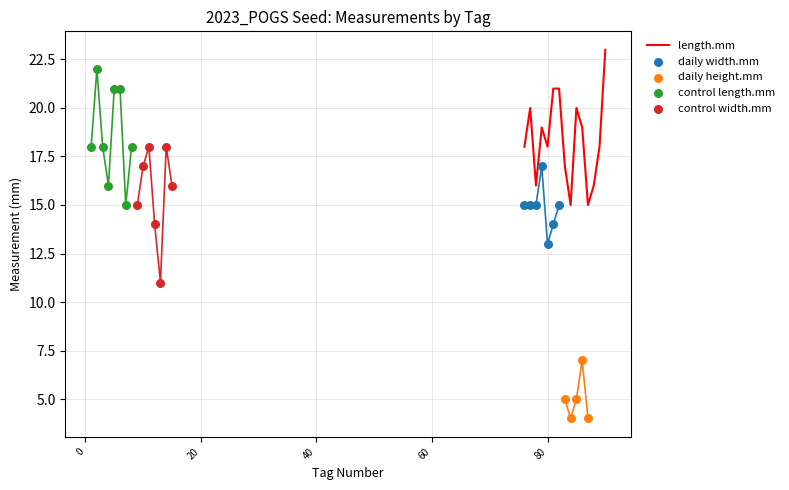

Which series has the widest spread of Y values?

length.mm